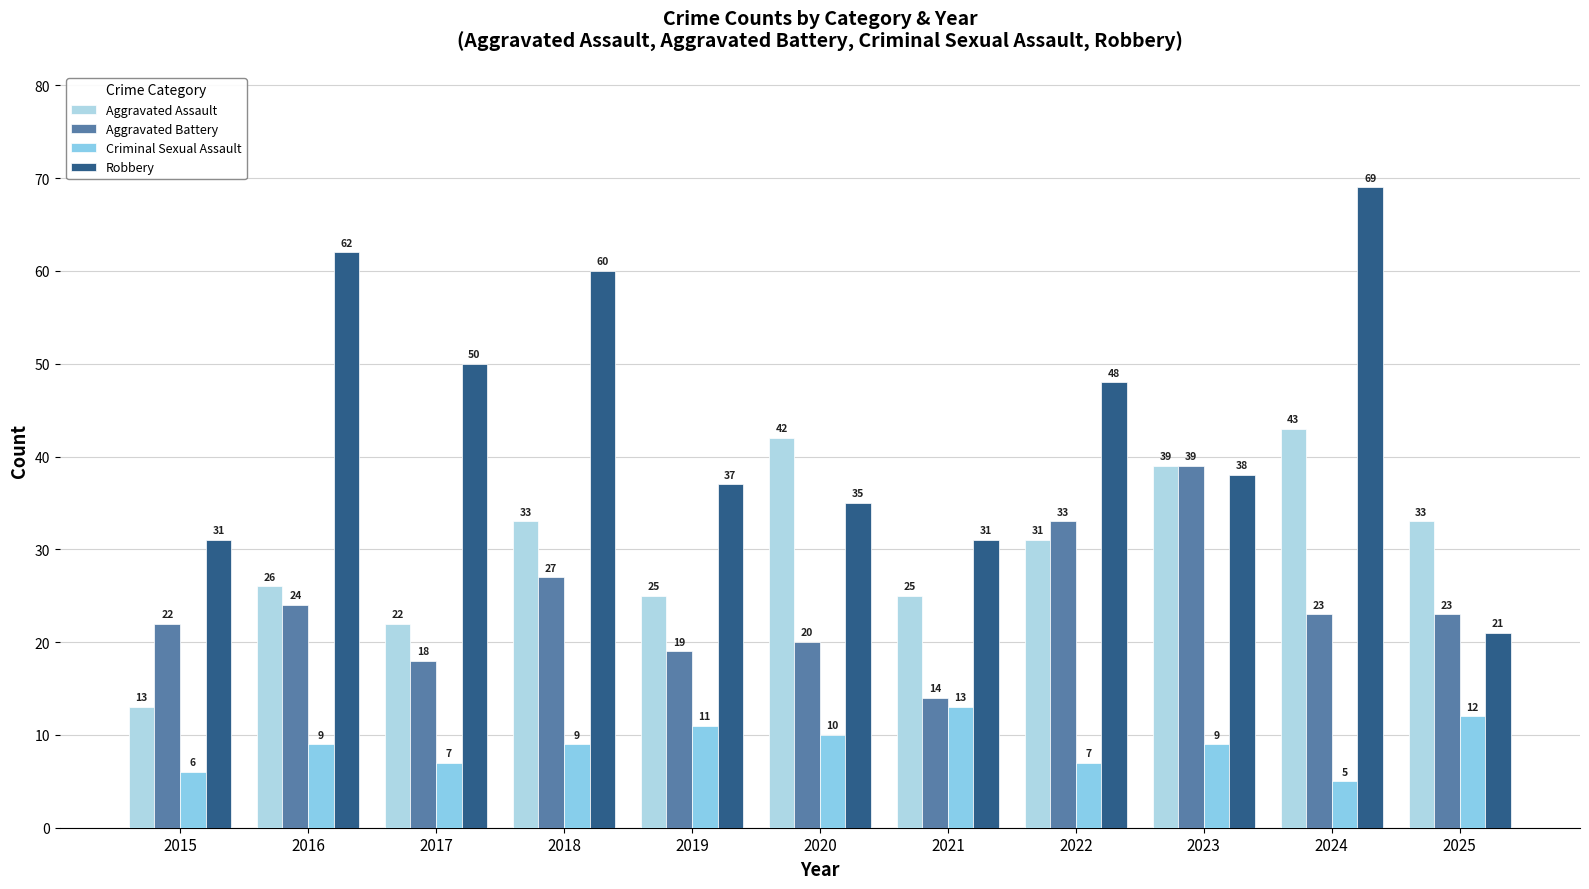

Rank the series by their maximum value, from highest to lowest.

Robbery, Aggravated Assault, Aggravated Battery, Criminal Sexual Assault